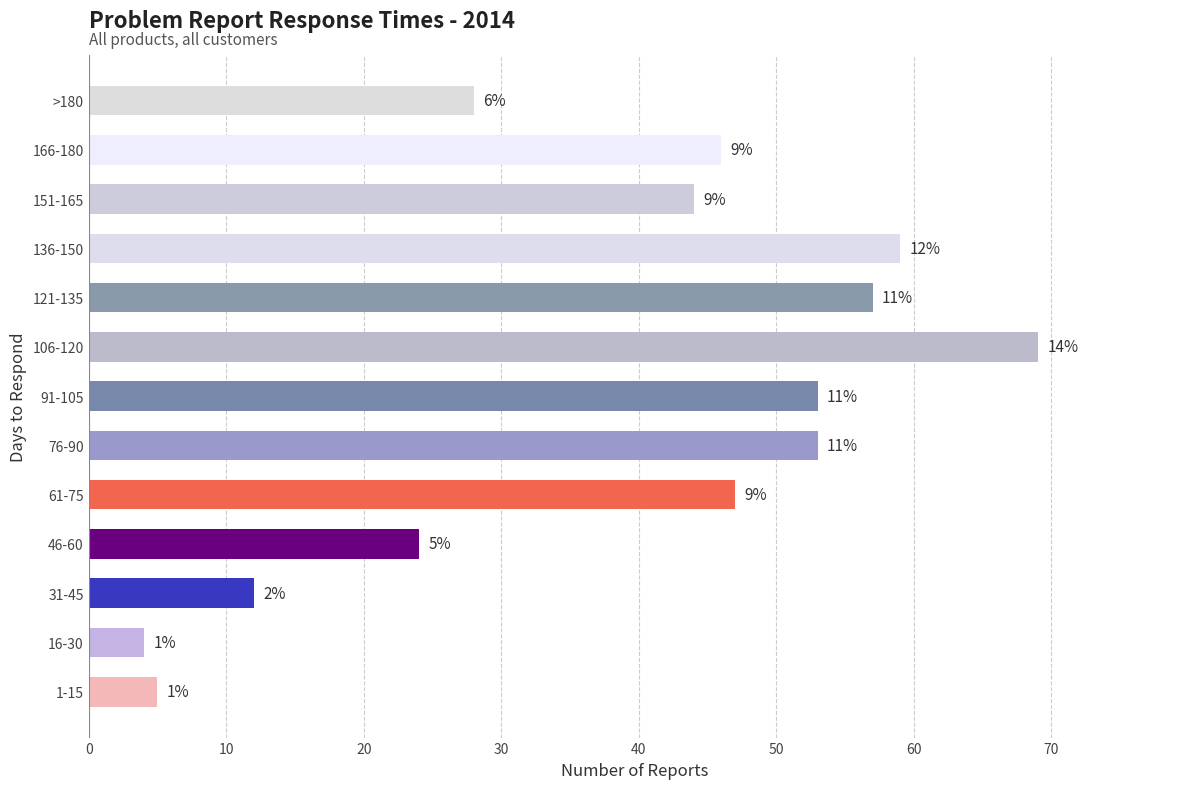

The chart shows a value of 47 at 61-75. True or false?

True